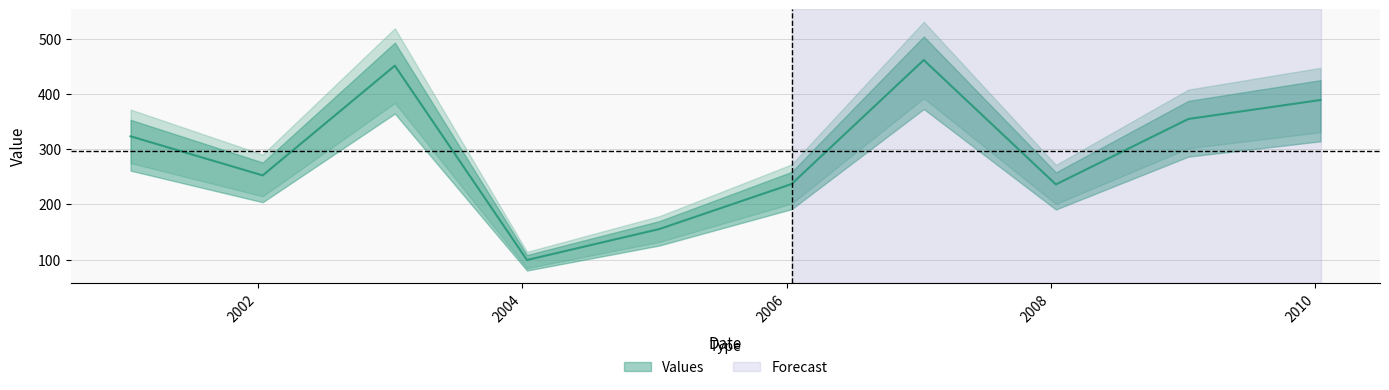

What position from the left is 2006-01-15?

6